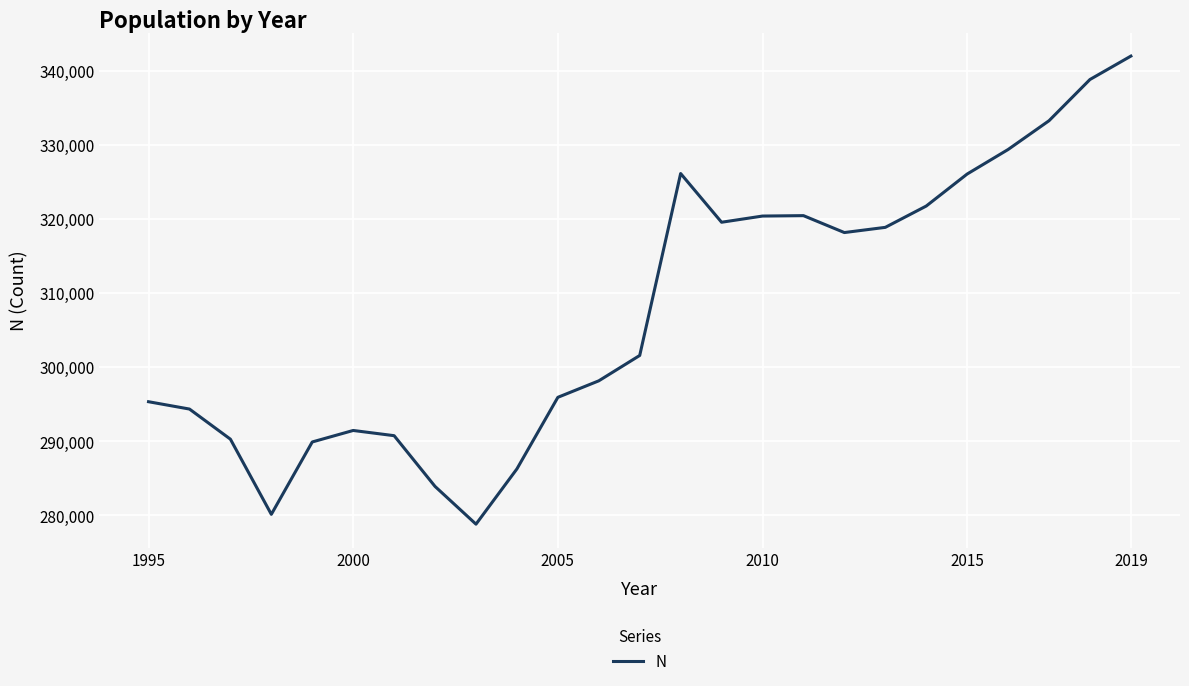

What is the minimum value shown in the chart?

278786